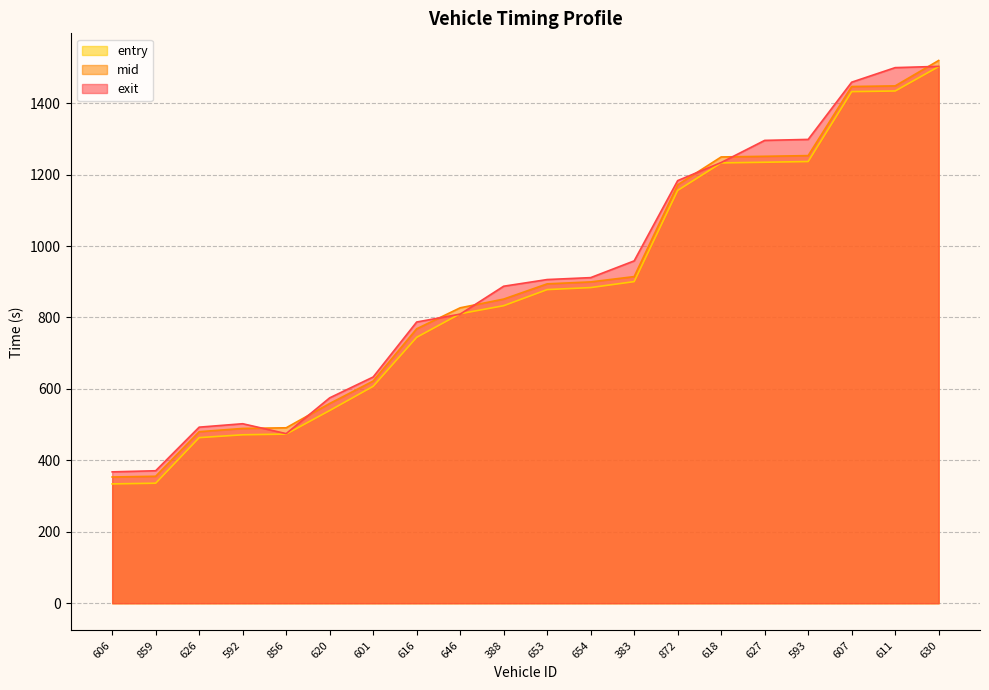

The exit series shows 254.3 at 388. True or false?

False